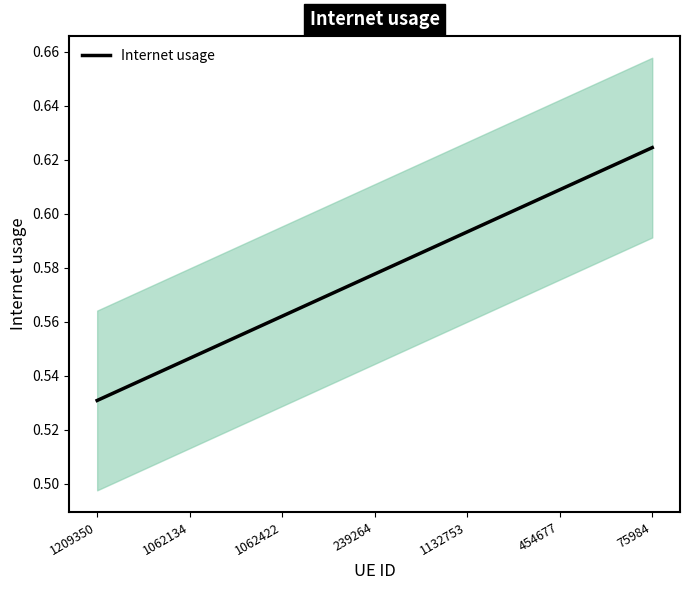

What is the sum of all values?

4.0